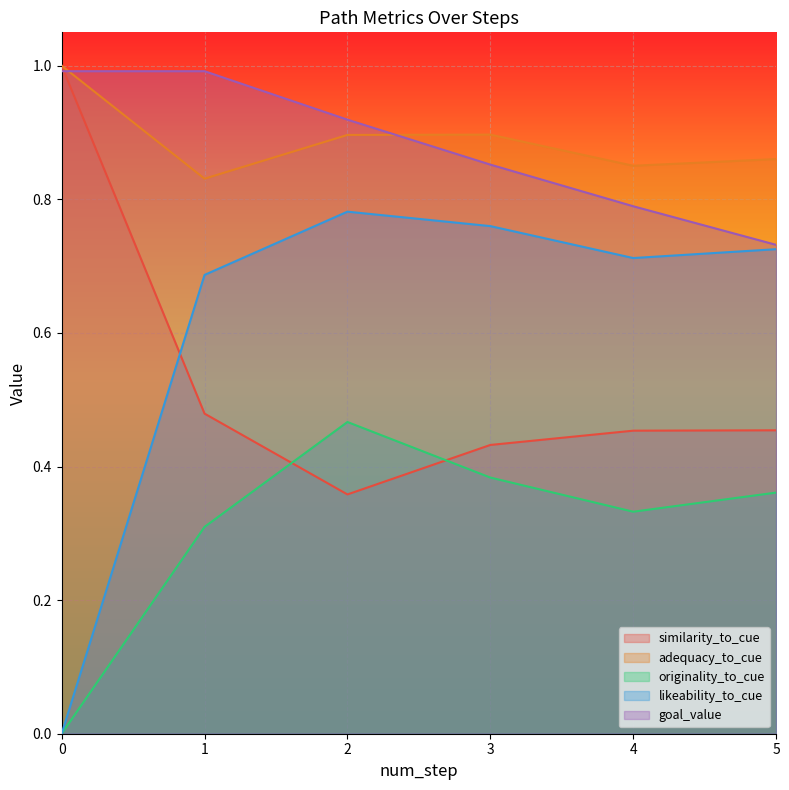

What is the sum of the originality_to_cue values at 0 and 3?

0.4